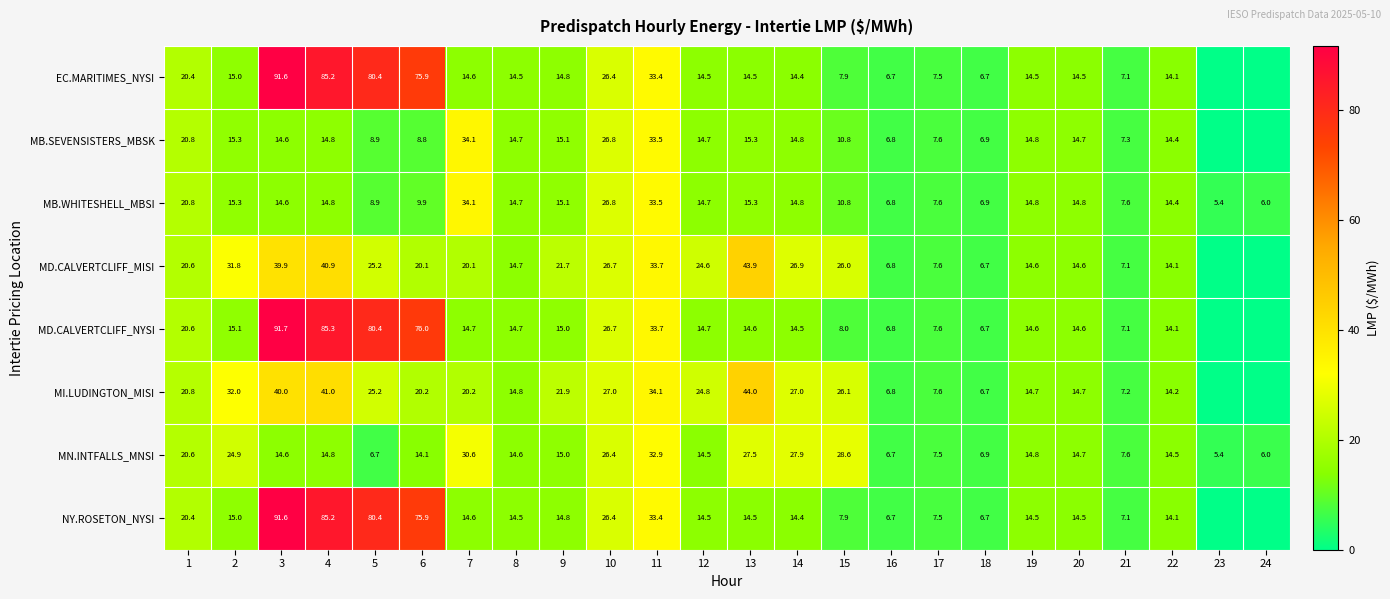

What is the average value of the MB.WHITESHELL_MBSI series?

14.5